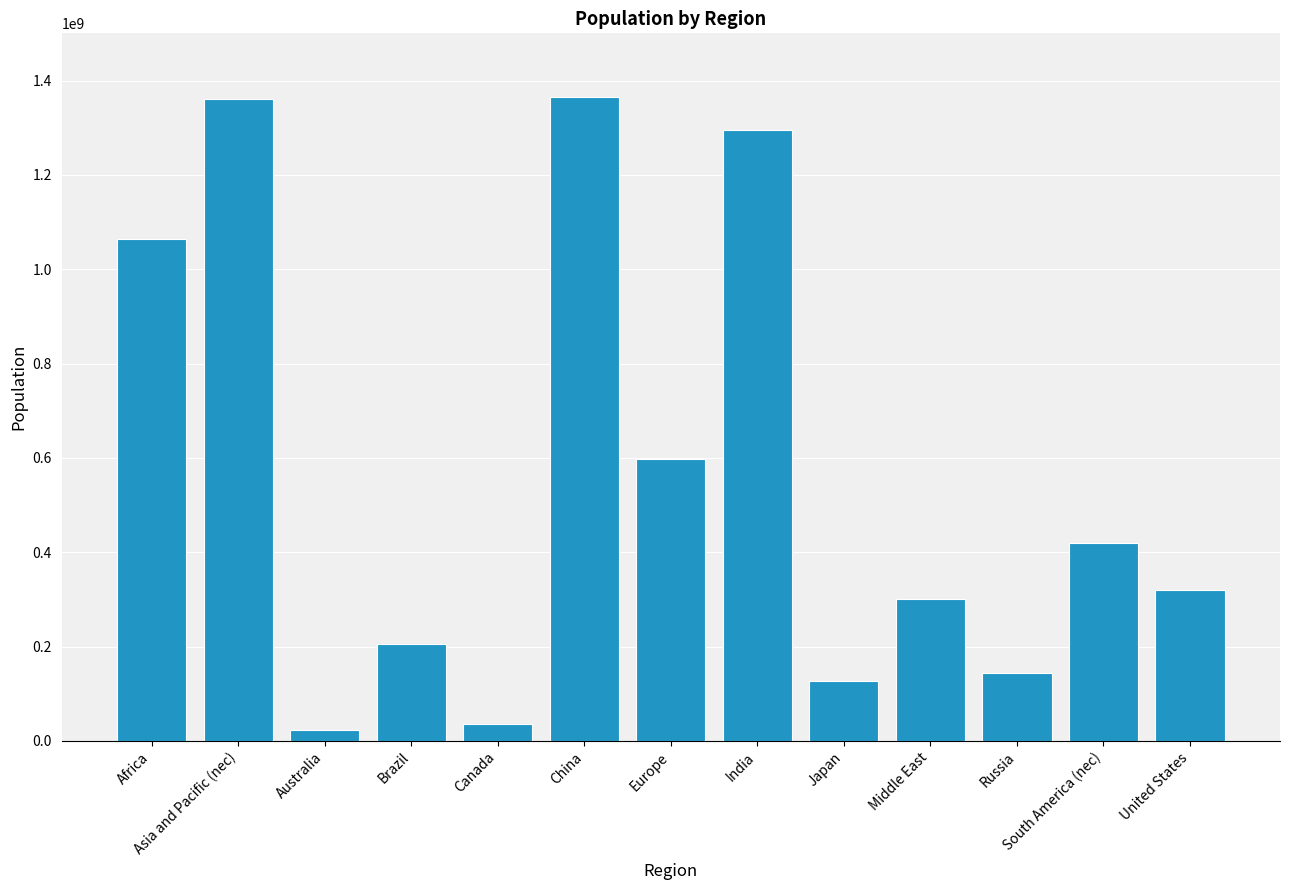

Is it true that the value at South America (nec) is 419253506?

True